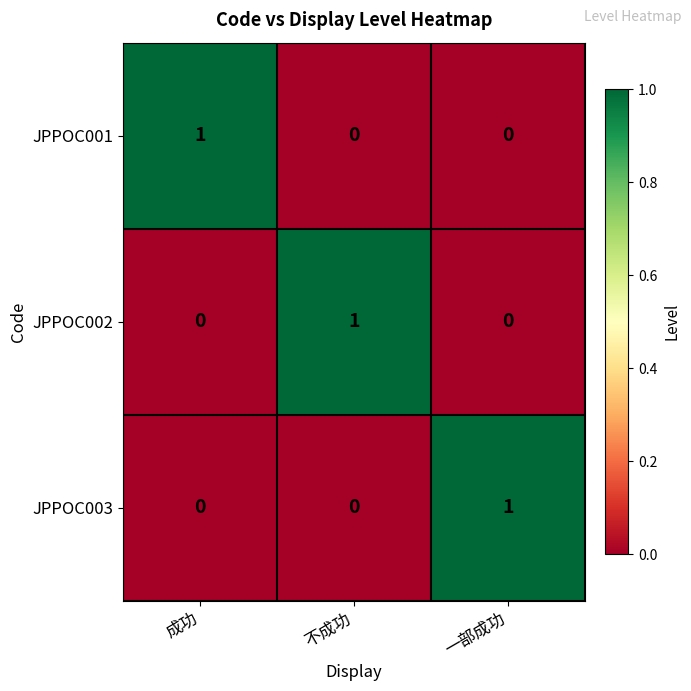

Reading right to left, extract all data points from this chart.

JPPOC001: 0	0	1
JPPOC002: 0	1	0
JPPOC003: 1	0	0